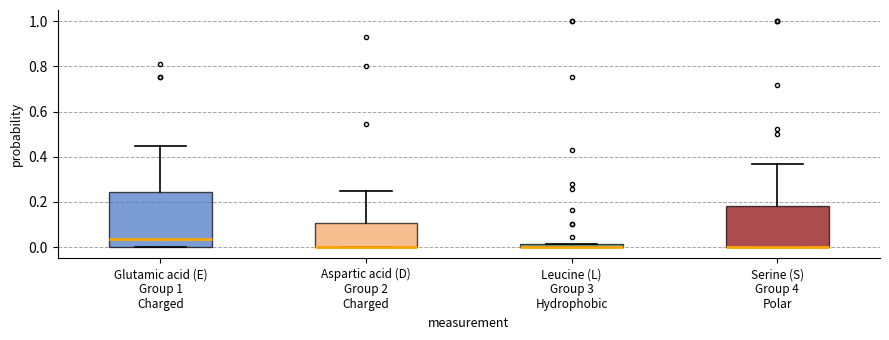

Which box is the tallest, from its lower edge to its upper edge?

Glutamic acid (E) Group 1 Charged